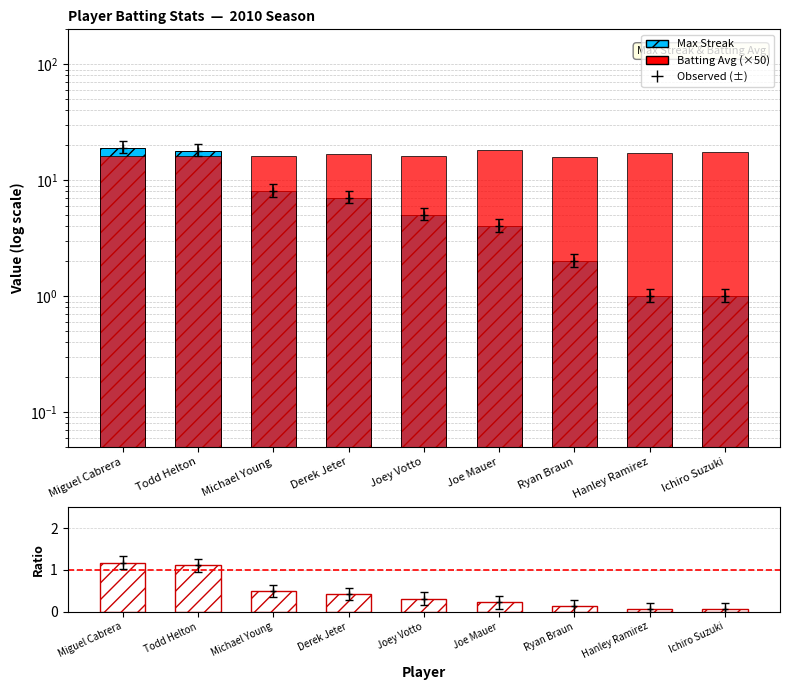

At which label does Max Streak first exceed 5?

Miguel Cabrera